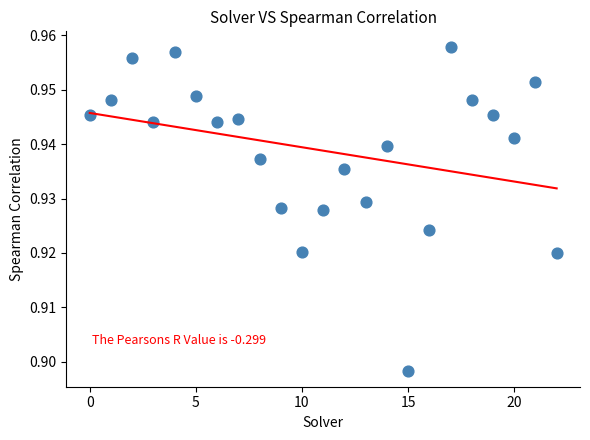

How many data points are displayed?

23